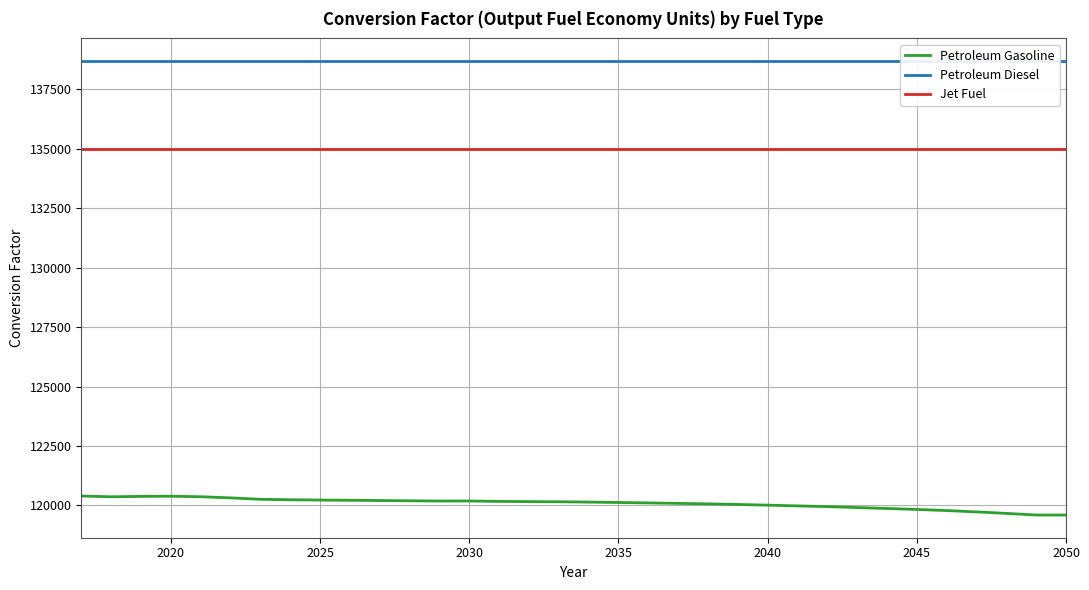

Is it true that Jet Fuel equals 42086.7 at 2020?

False